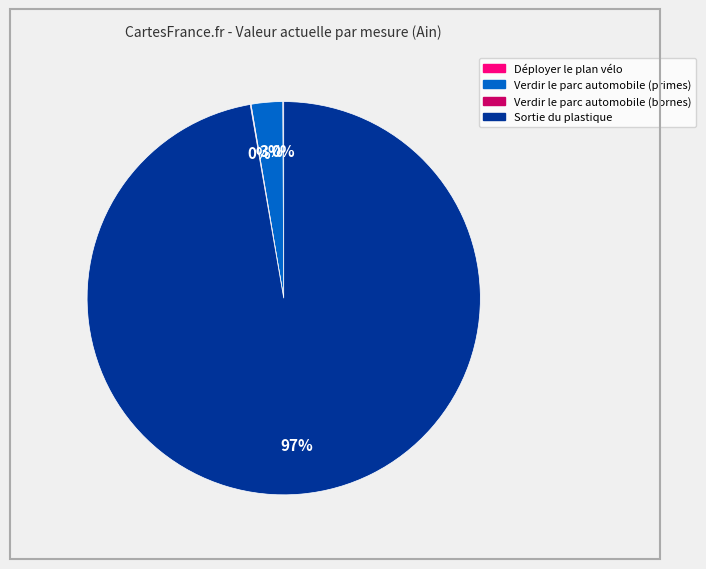

Does any single category account for the majority?

Yes